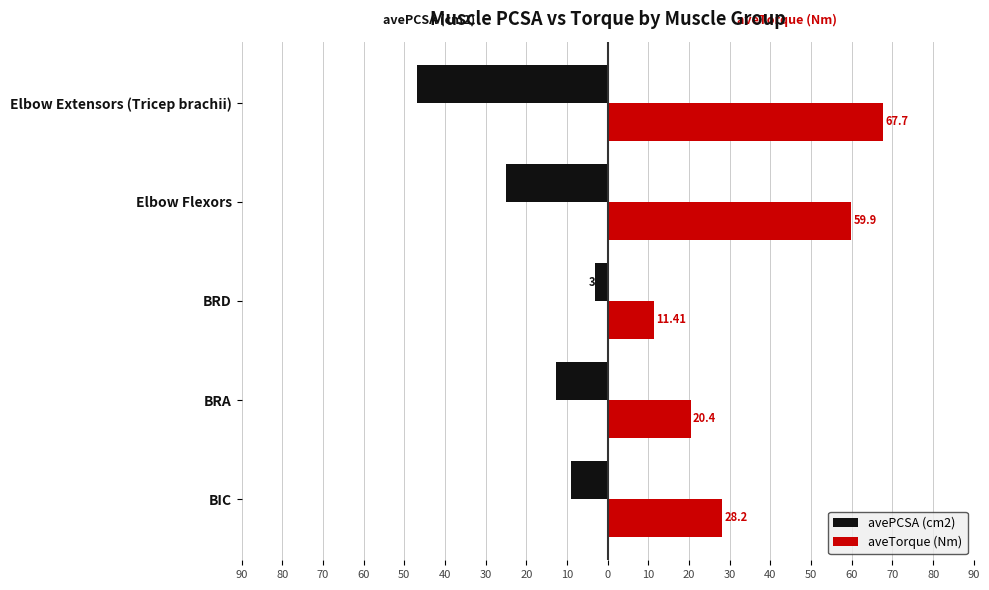

Reading left to right, what are all the values shown in this chart?

avePCSA (cm2): -9.1	-12.7	-3.2	-25.0	-46.8
aveTorque (Nm): 28.2	20.4	11.4	59.9	67.7